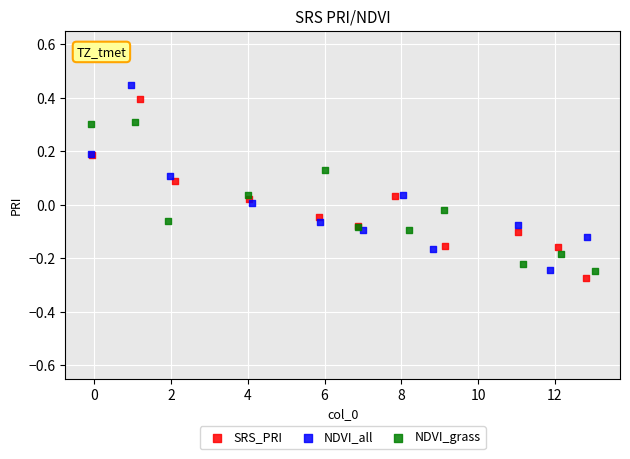

Which series contains the highest Y value?

NDVI_all